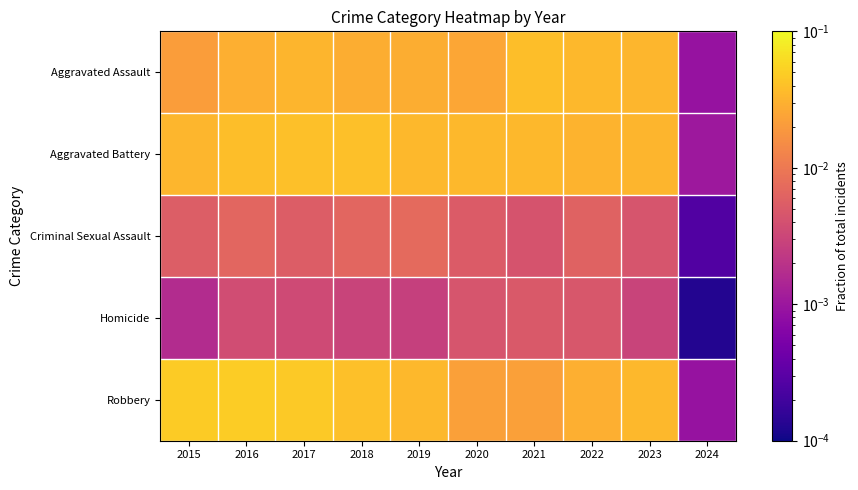

Which series has the largest range (max minus min)?

Robbery